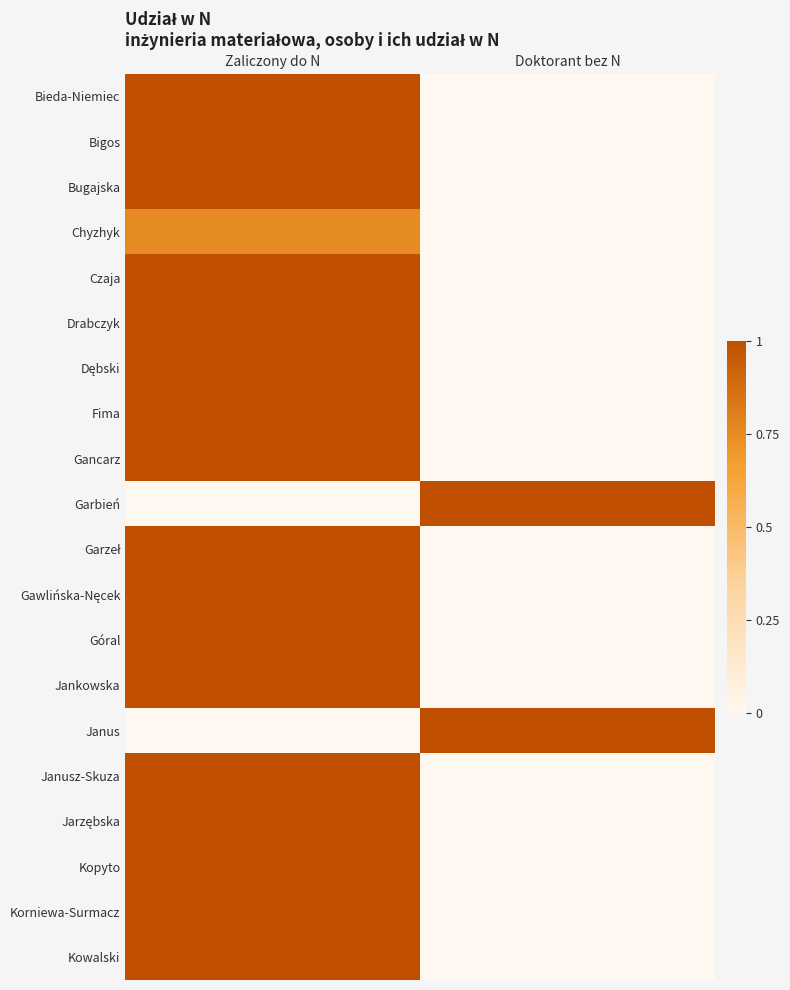

At which category is the sum across all series the highest?

Zaliczony do N